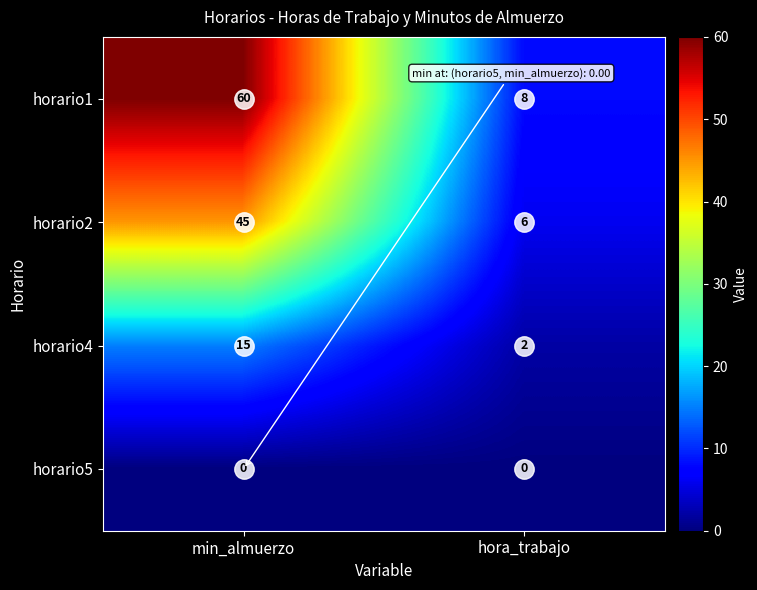

What is the difference between the highest and lowest values at min_almuerzo?

60